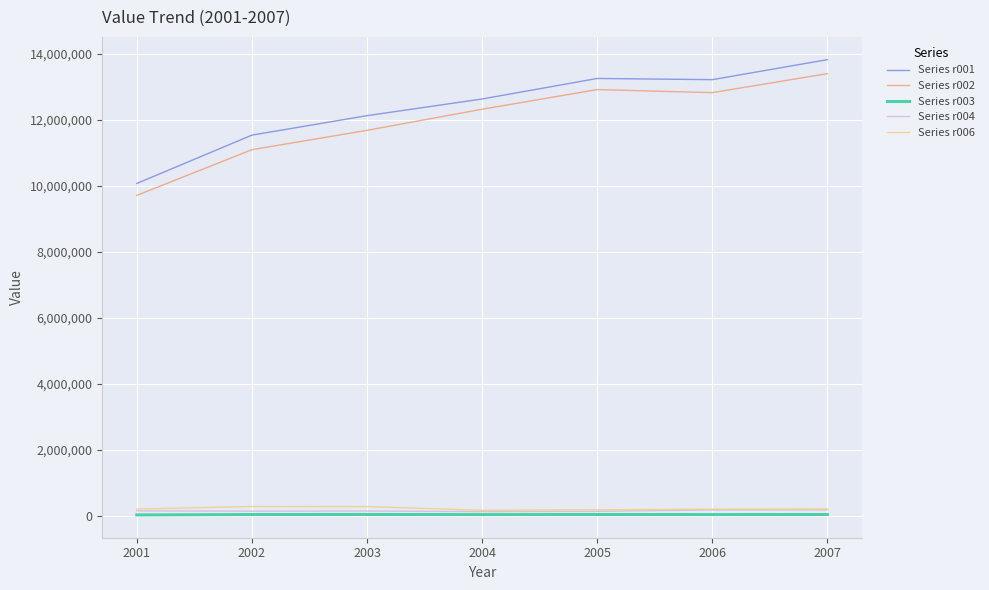

What is the sum of the Series r006 values at 2001 and 2002?

474294